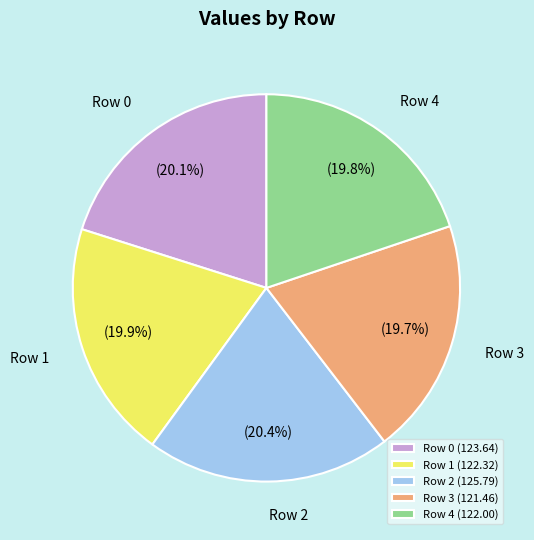

True or false: Row 4 accounts for 20% of the total.

True